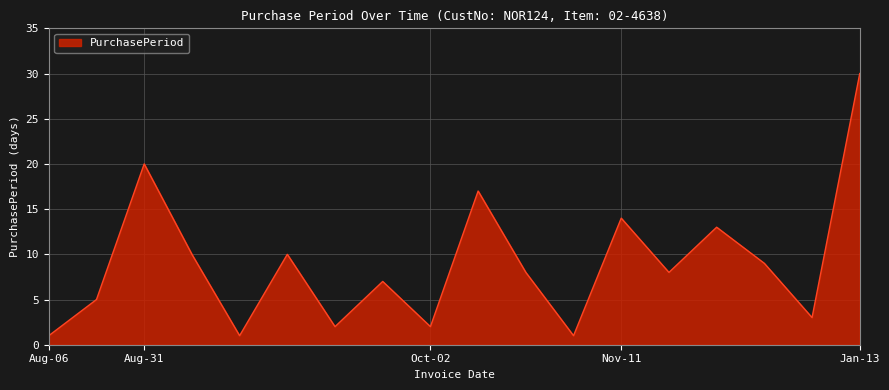

What is the greatest value displayed?

30